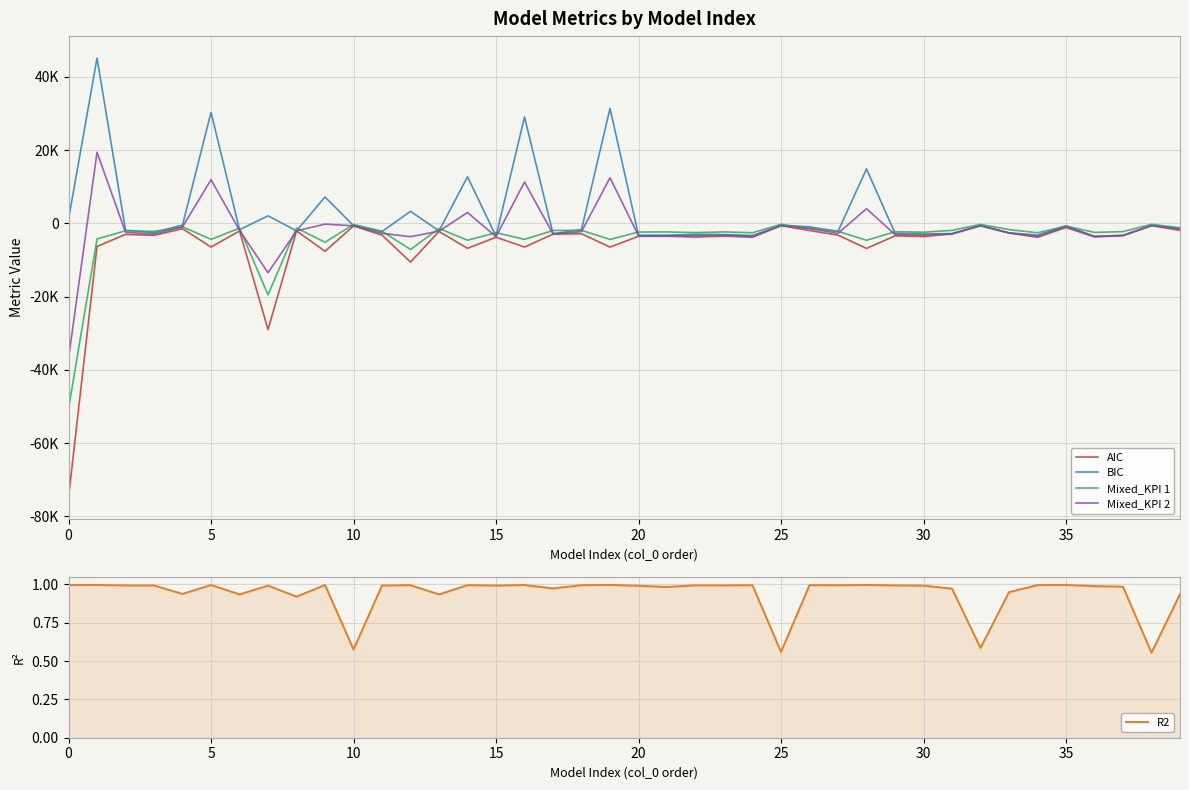

Between 30 and 10, which is larger?

30